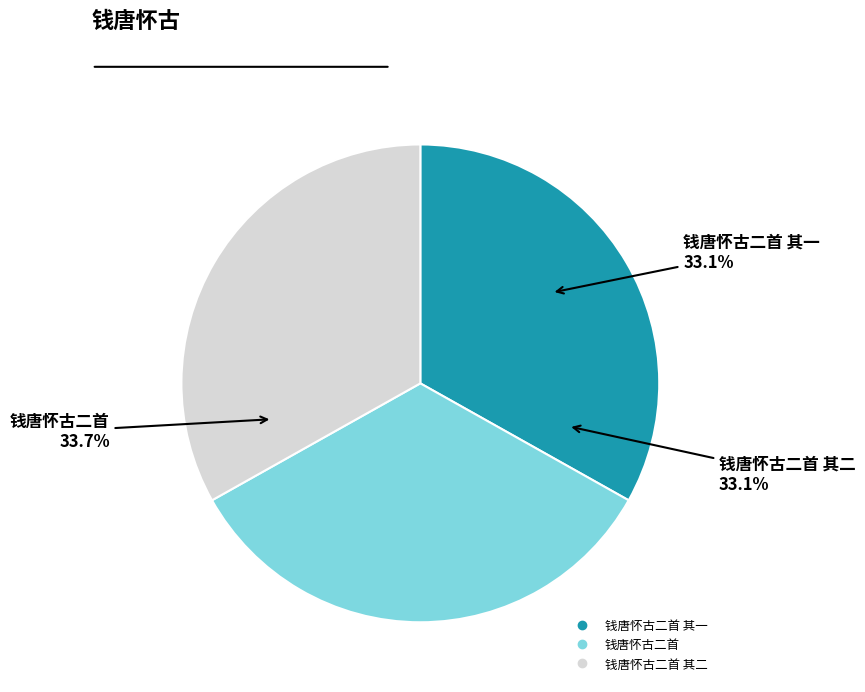

Is it true that 钱唐怀古二首 is 34% of the pie?

True